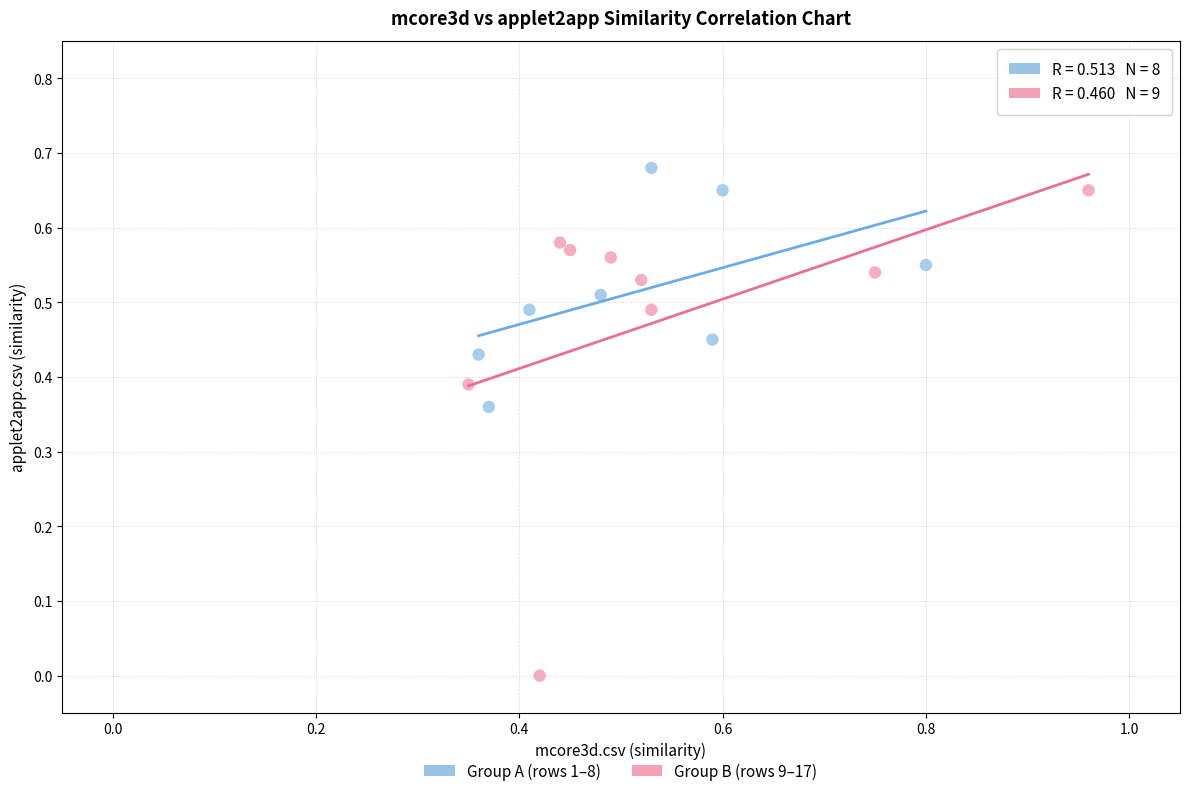

Which series reaches the minimum Y coordinate?

Group B (rows 9–17)